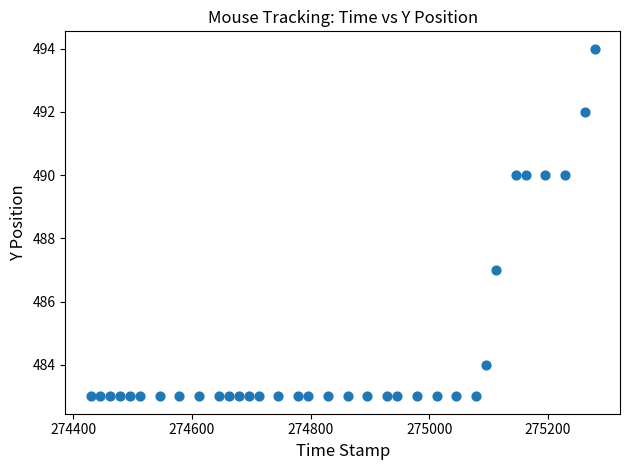

What is the range of Y values (max minus min)?

11